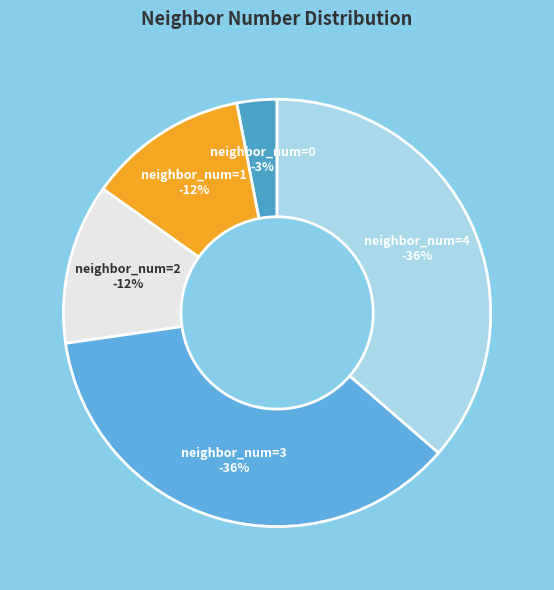

True or false: 0 accounts for 14% of the total.

False